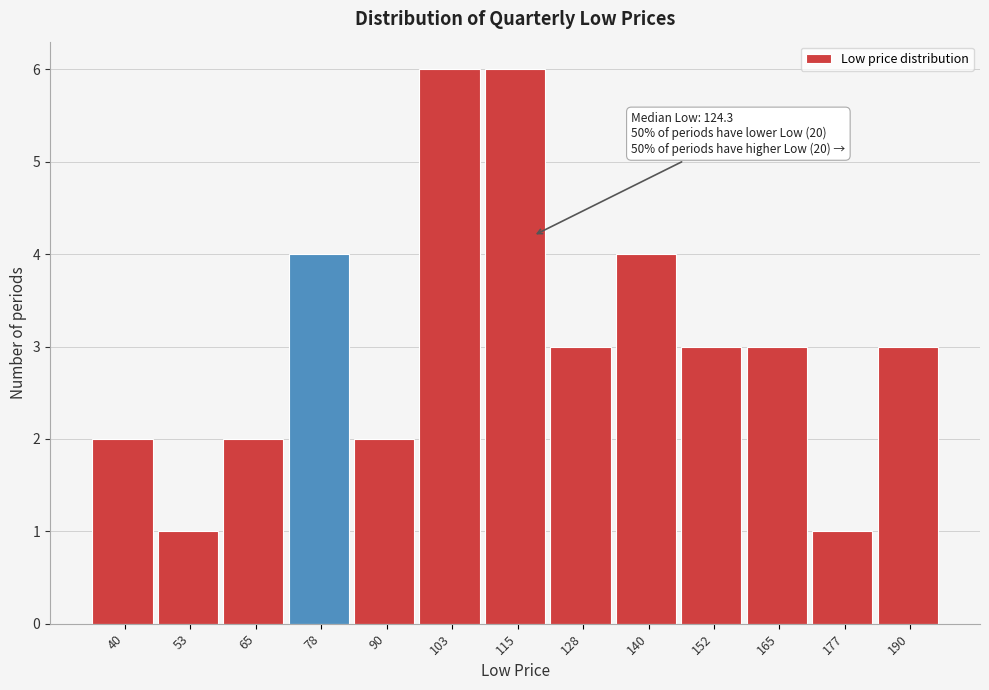

Reading left to right, what are all the values shown in this chart?

40=2	53=1	65=2	78=4	90=2	103=6	115=6	128=3	140=4	152=3	165=3	177=1	190=3